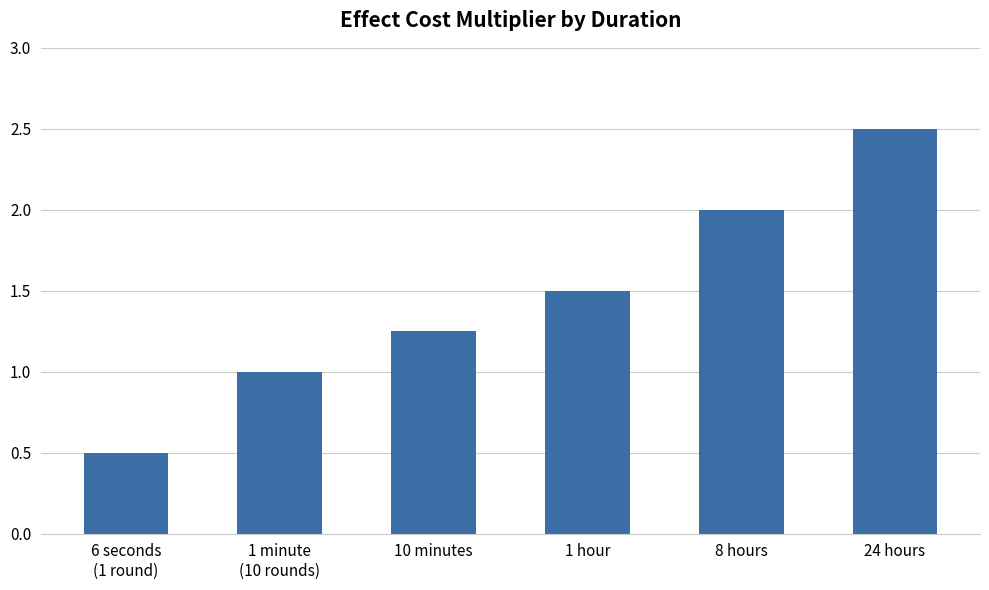

How many series are shown in this chart?

1